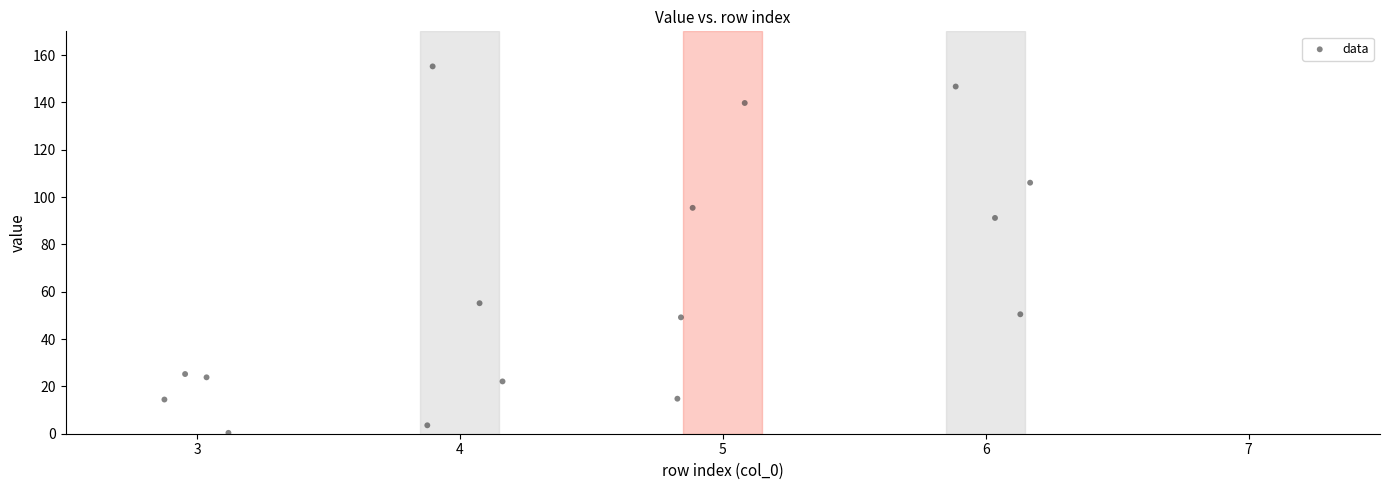

What Y value in the scatter plot is closest to 77?

91.2